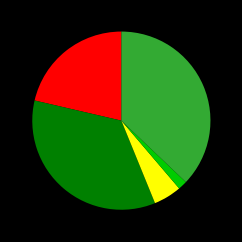

Does any single category account for the majority?

No